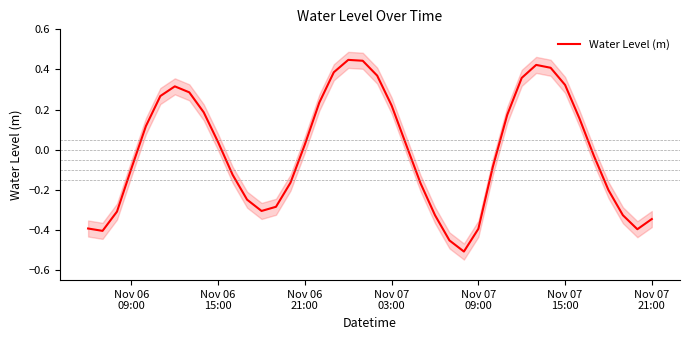

How many series are shown in this chart?

1